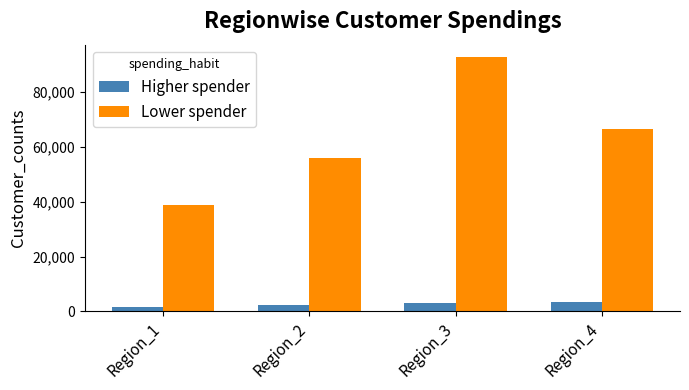

Which series has the largest range (max minus min)?

Lower spender